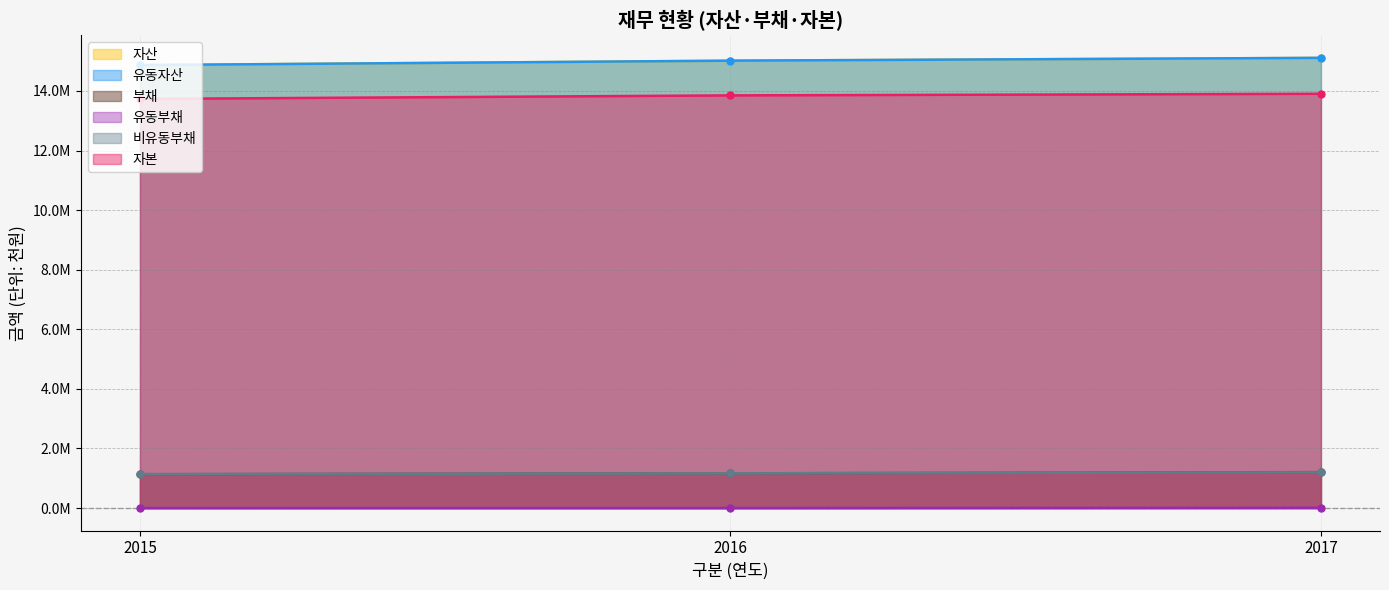

Reading left to right, transcribe all the data shown in this chart.

자산: 2015=14869588	2016=15017704	2017=15112362
유동자산: 2015=14869588	2016=15017704	2017=15112362
부채: 2015=1136289	2016=1165139	2017=1206018
유동부채: 2015=55	2016=385	2017=8100
비유동부채: 2015=1136235	2016=1164753	2017=1197918
자본: 2015=13733299	2016=13852565	2017=13906344